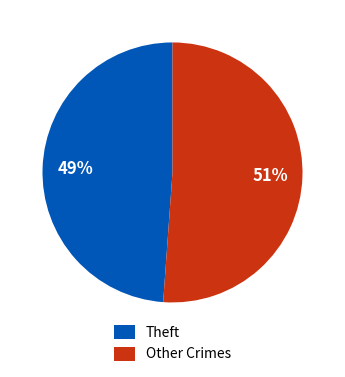

How many segments does this pie chart have?

2